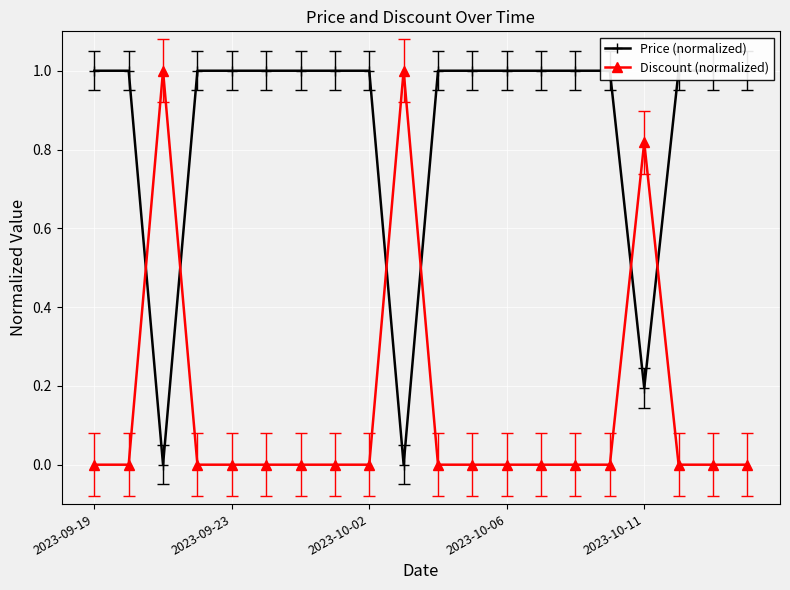

Does the chart display data point markers on the line(s)?

Yes